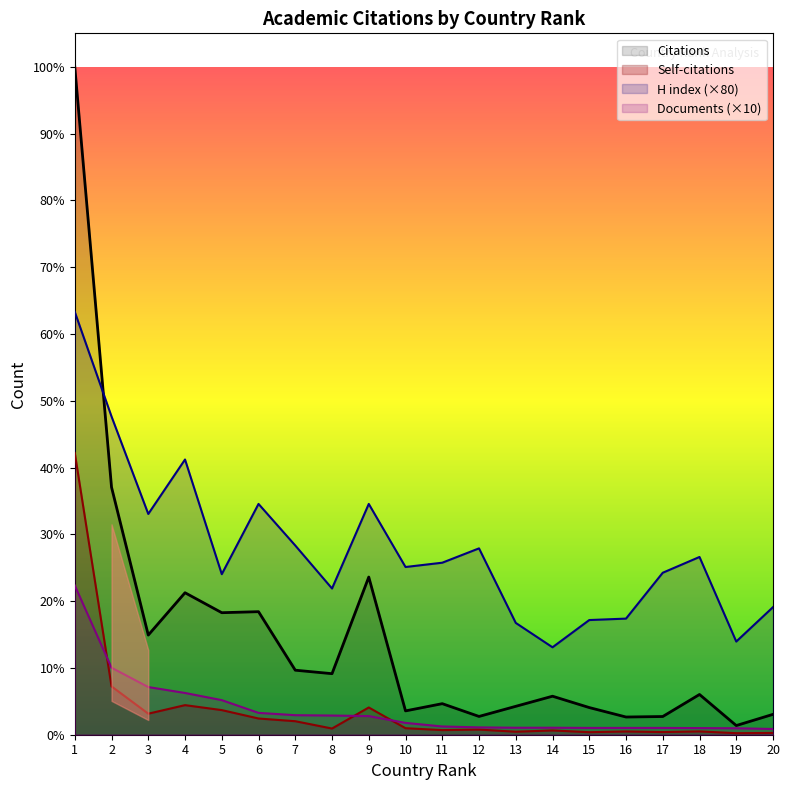

What is the total value across all series at 12?

12116